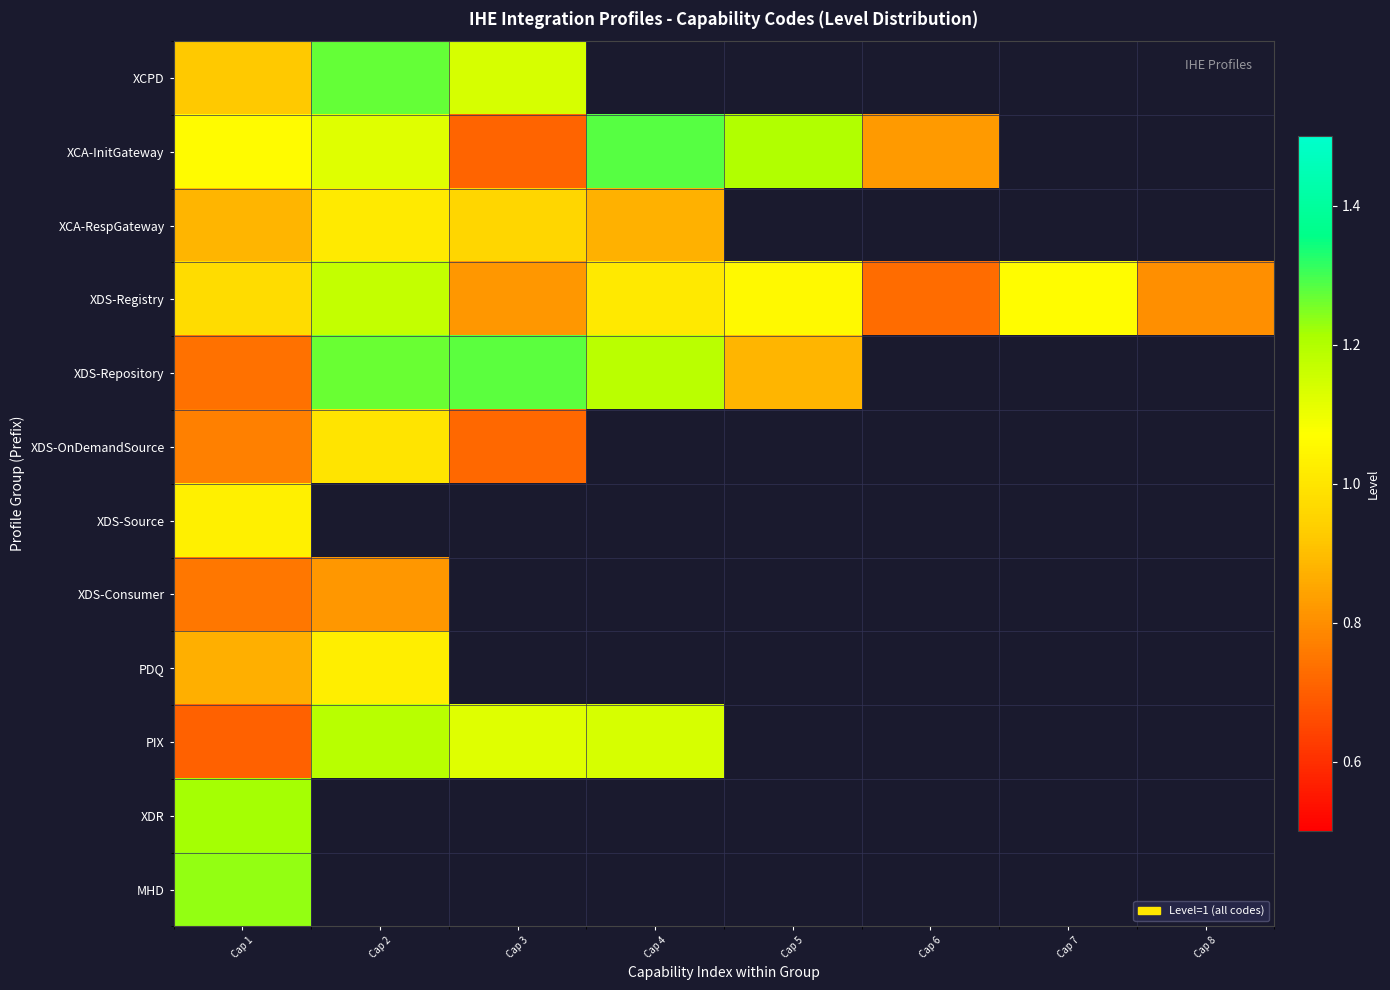

What is the lowest value of the XCA-RespGateway series?

0.9